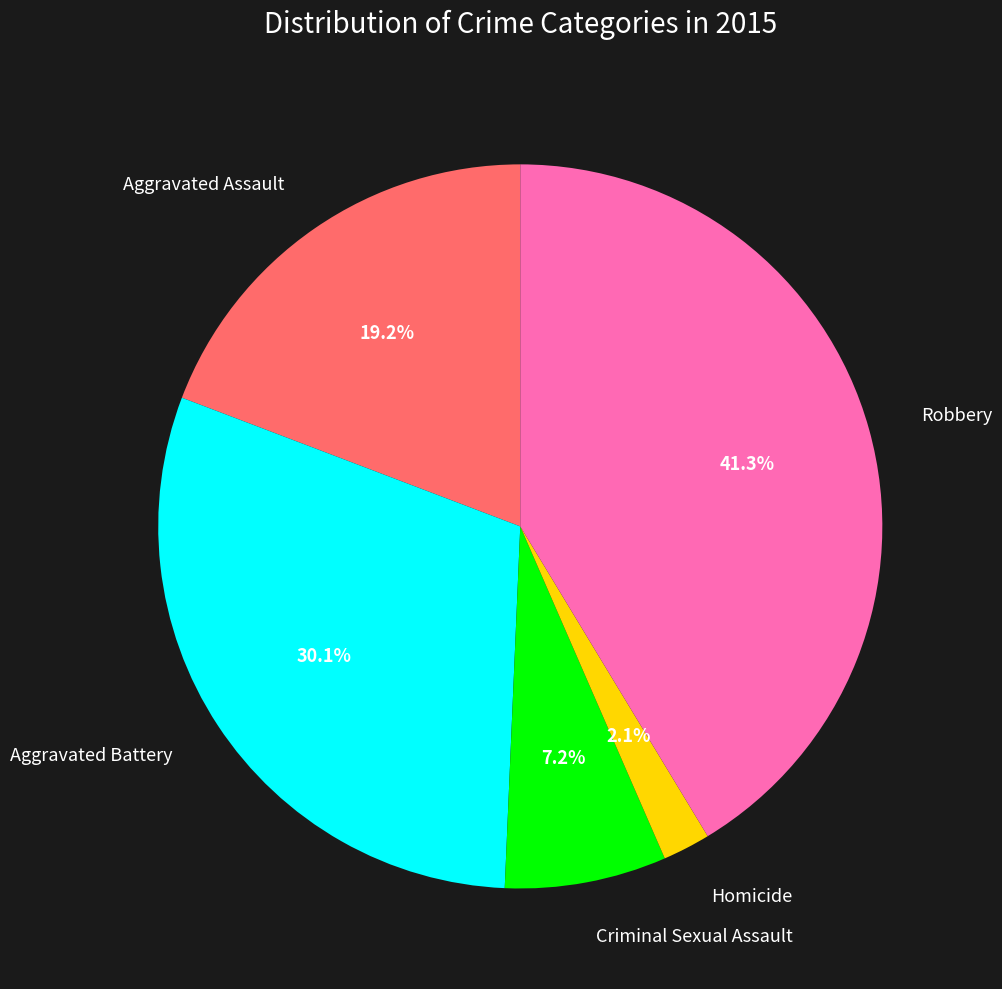

What percentage is NOT represented by Homicide?

97.9%